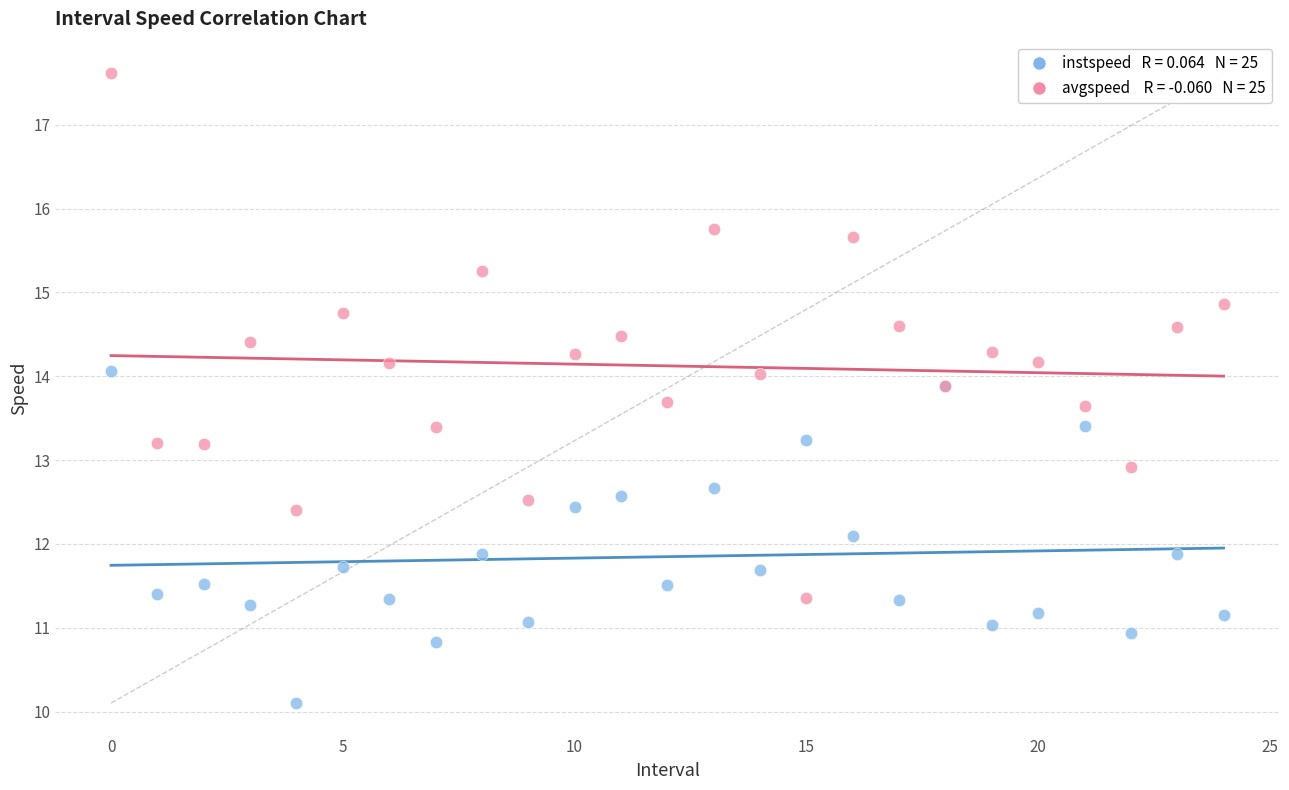

Across all series, what Y value is closest to 13?

12.9